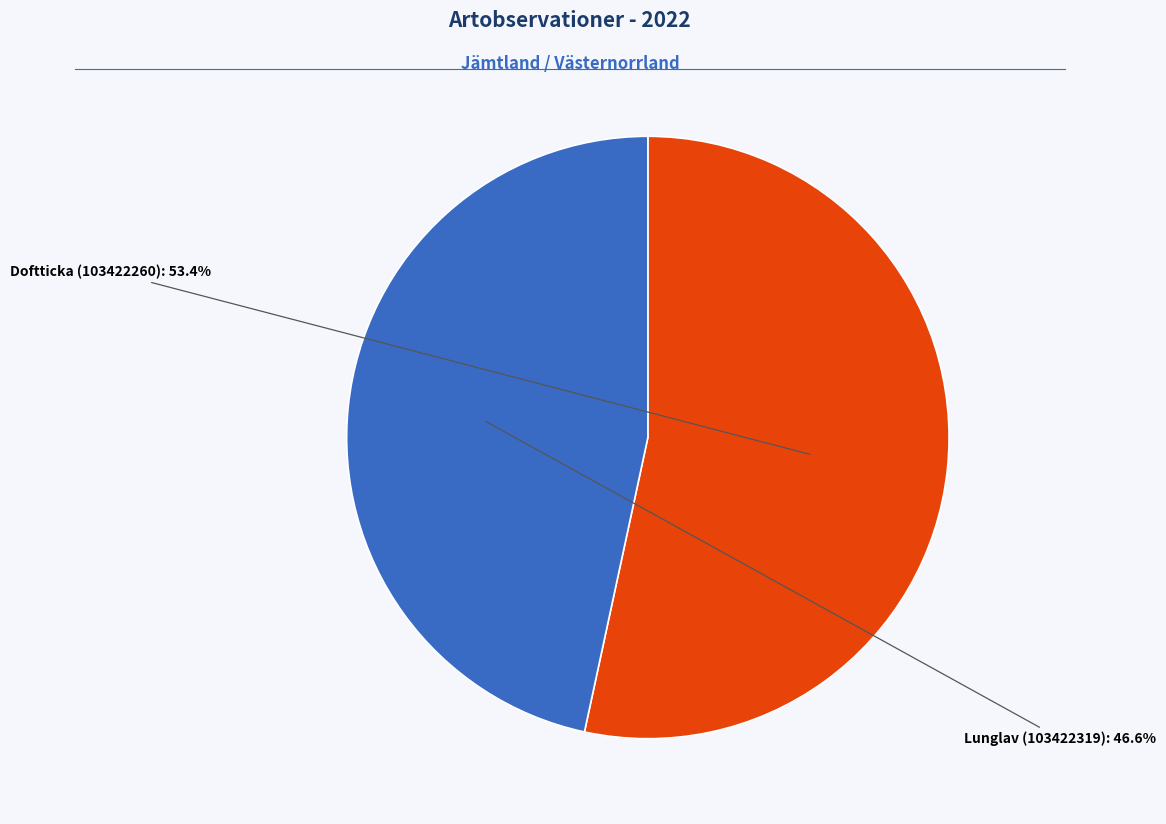

Is there a majority slice in this chart?

Yes